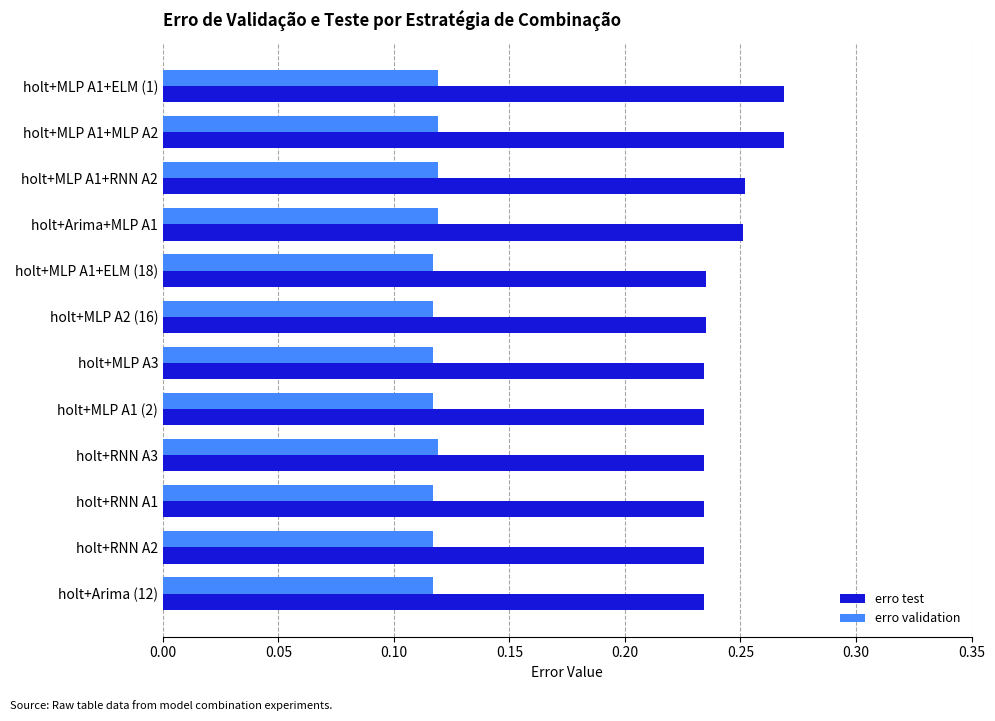

What is the sum of all erro test values?

2.9